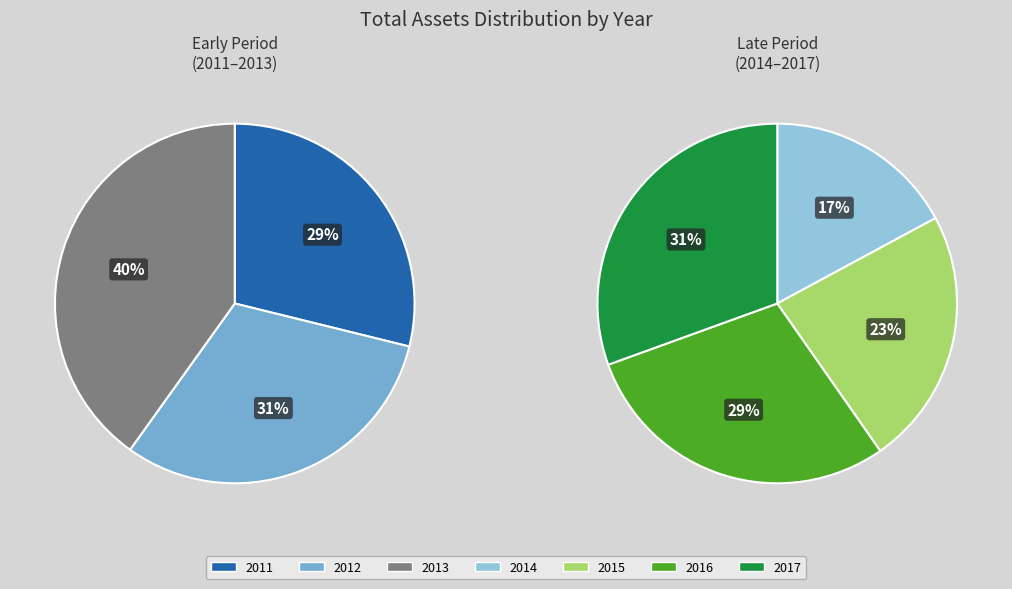

What is the change in value from 2011 to 2014?

+488531000